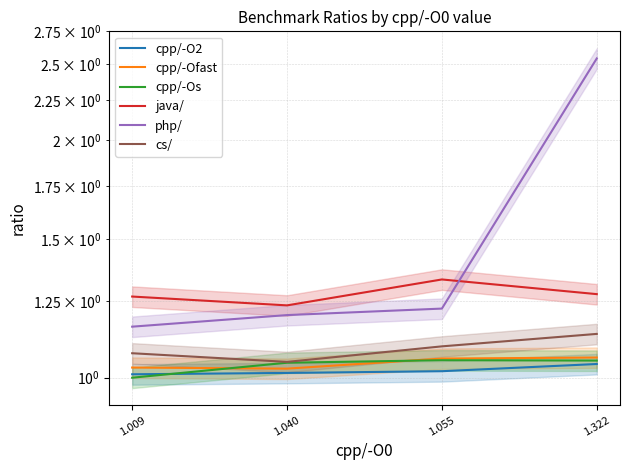

Which series changed the most between 1.055 and 1.322?

php/